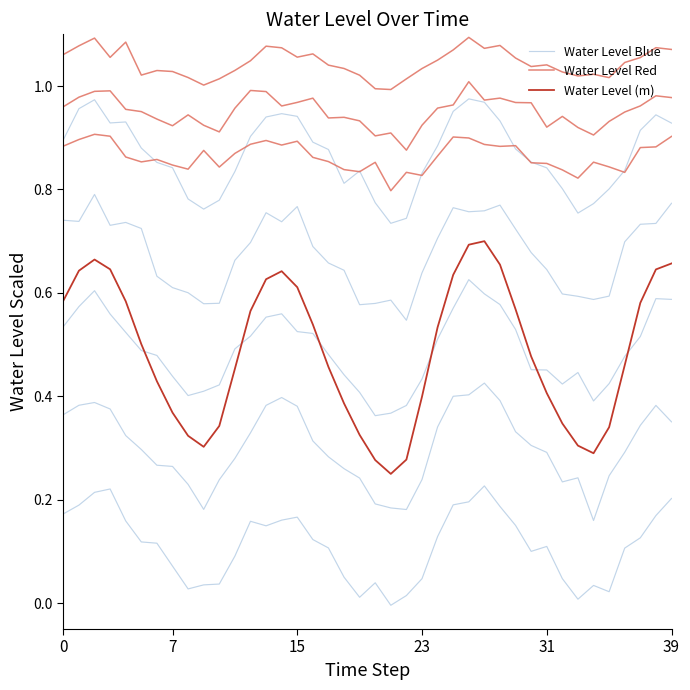

Which series has the widest spread of values?

Water Level (m)